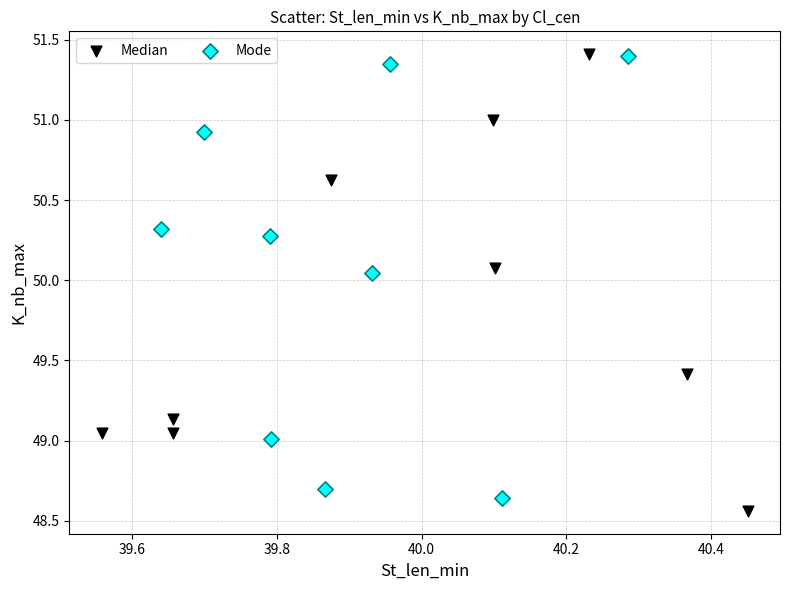

What are all the series names shown in the legend?

Median, Mode